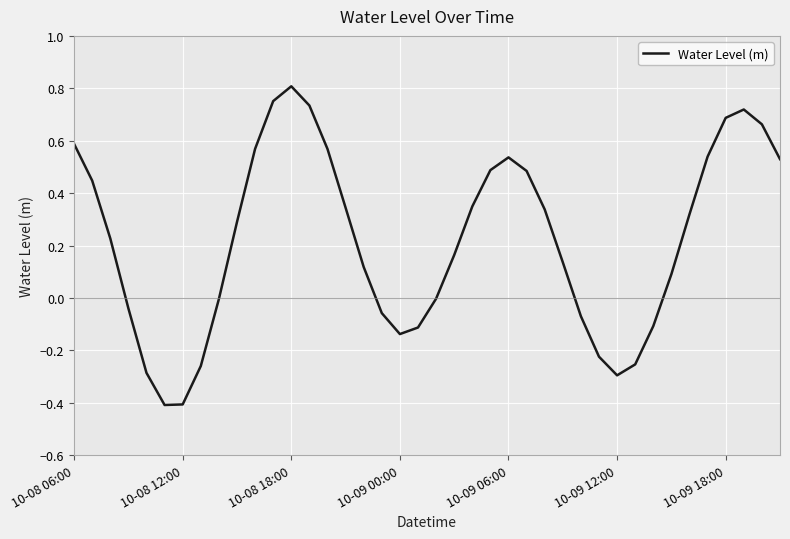

What is the difference between the maximum and minimum values?

1.2